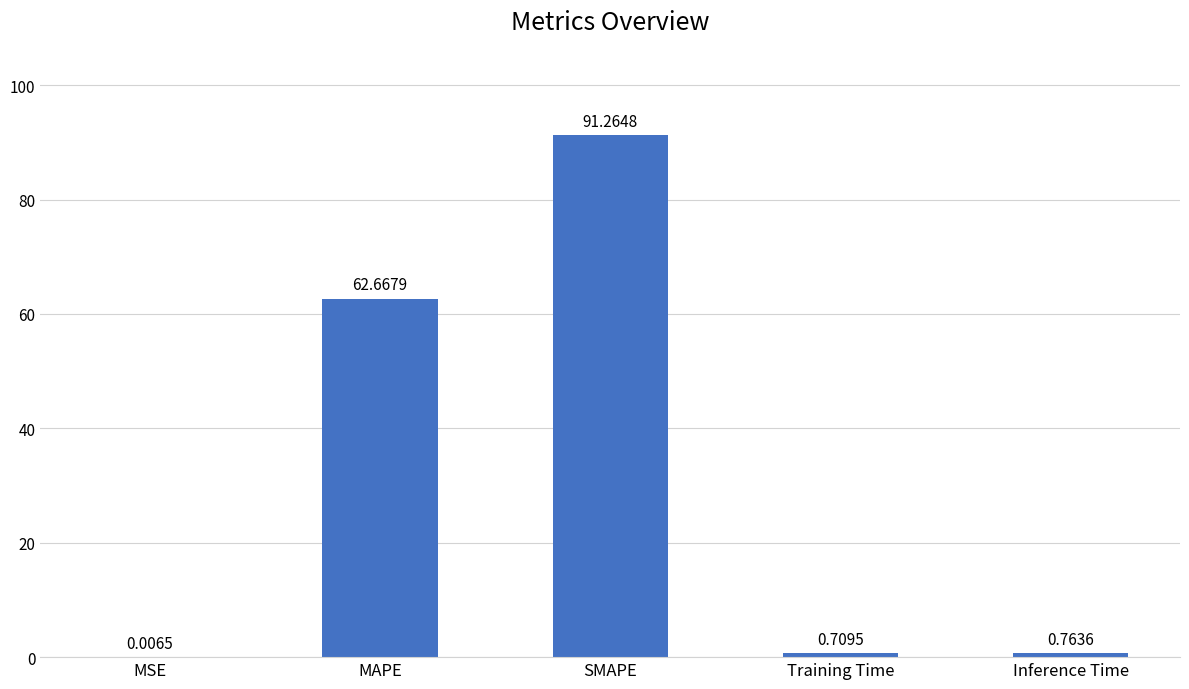

What is the average value?

31.1